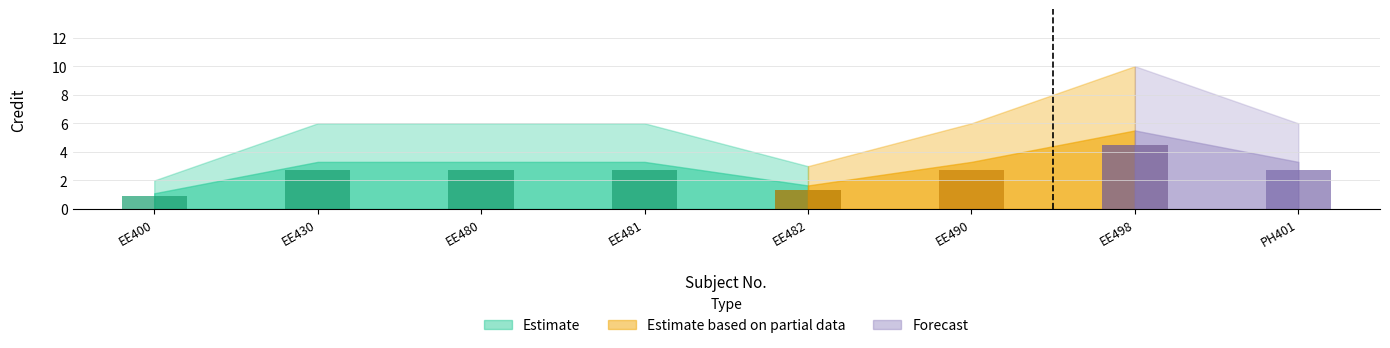

Approximately how many times larger is the value at EE482 compared to EE498?

0.3